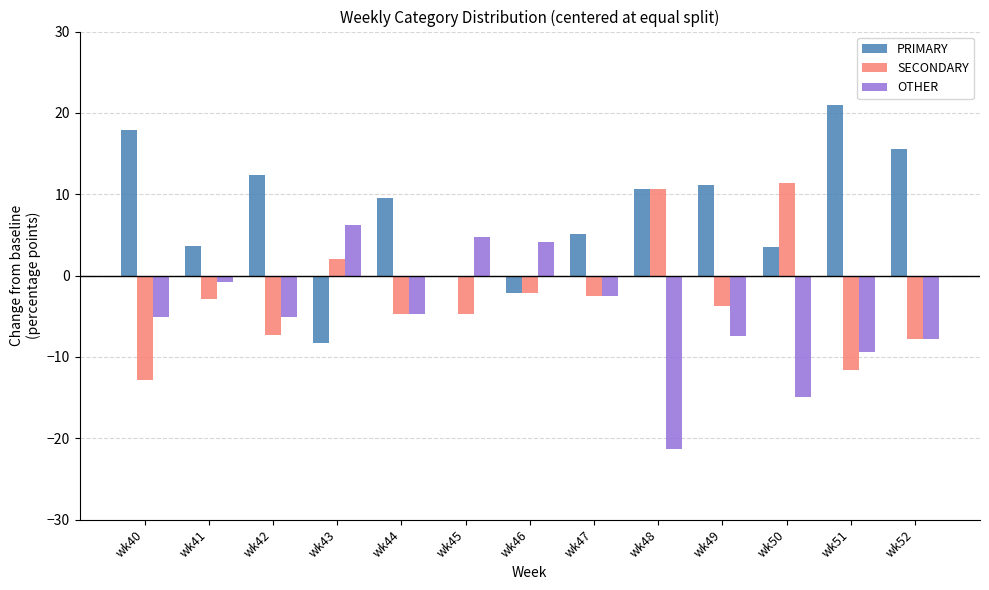

Is the value of SECONDARY at wk40 greater than the value of PRIMARY at wk49?

No